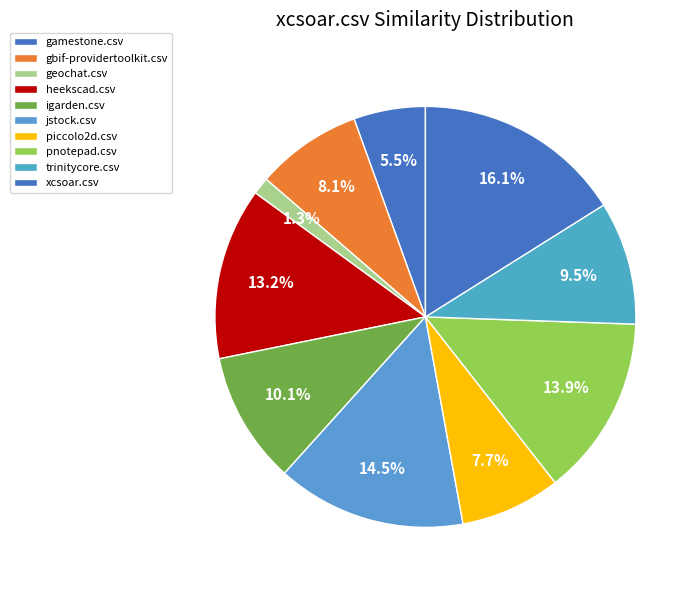

Which has a higher value, gbif-providertoolkit.csv or heekscad.csv?

heekscad.csv